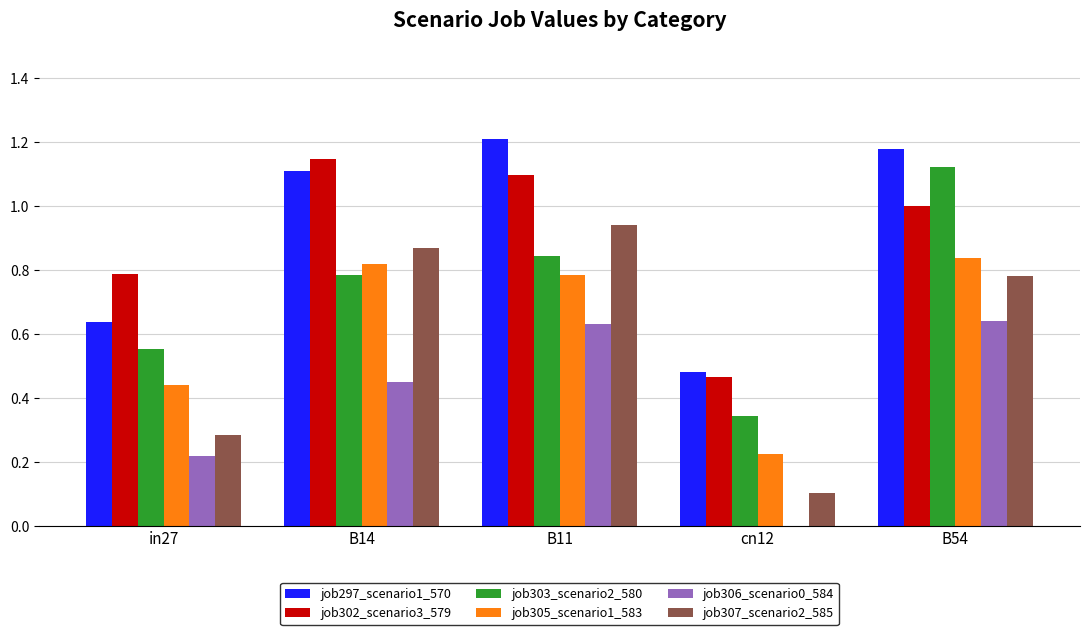

Which label corresponds to the largest value in the chart?

B11